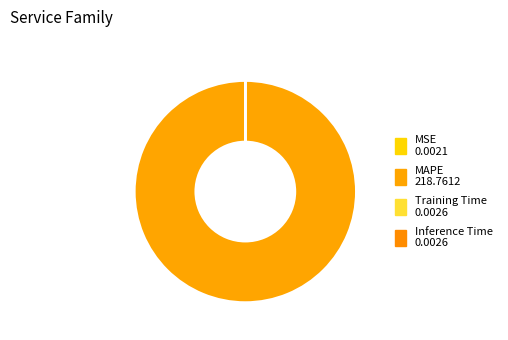

The Training Time slice represents 12% of the pie. True or false?

False